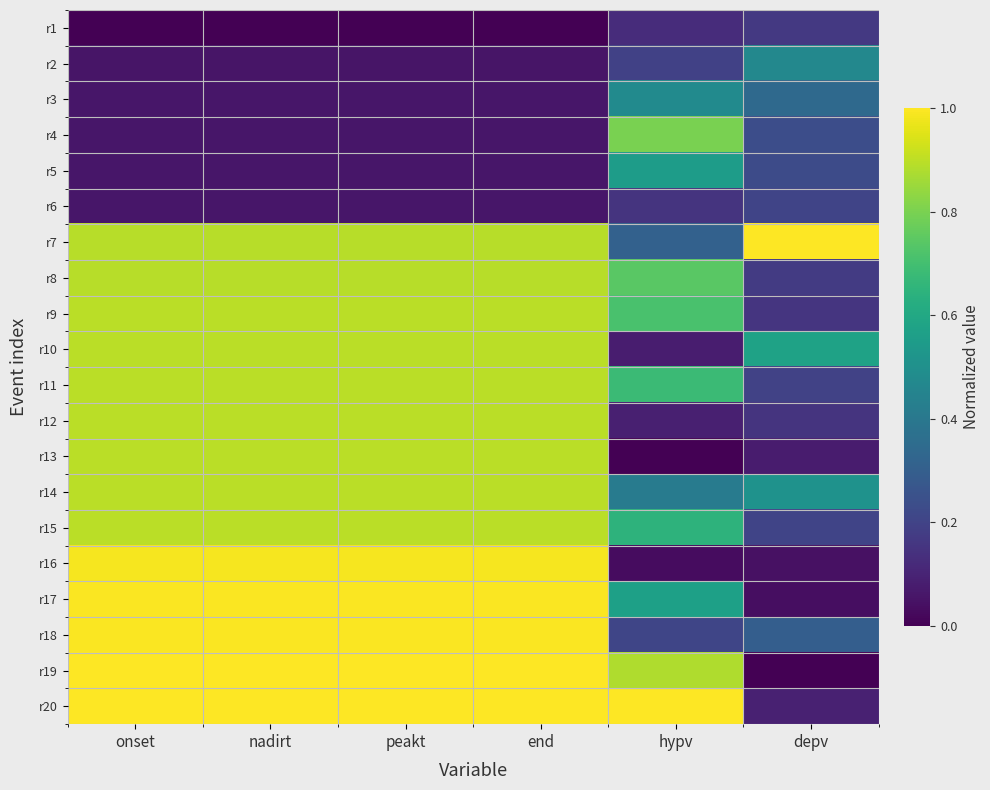

What is the spread (max minus min) of values at depv?

1.0